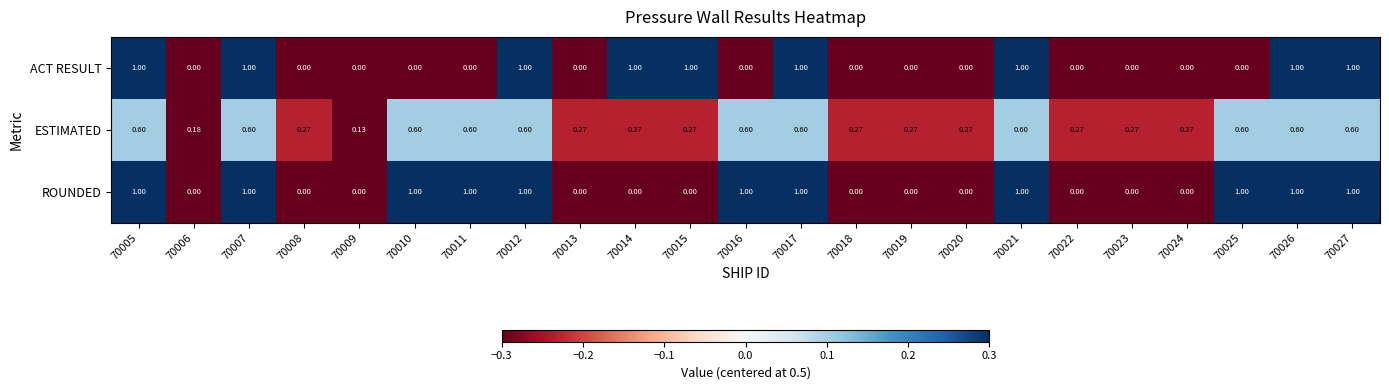

Which series has the largest total across all categories?

ROUNDED